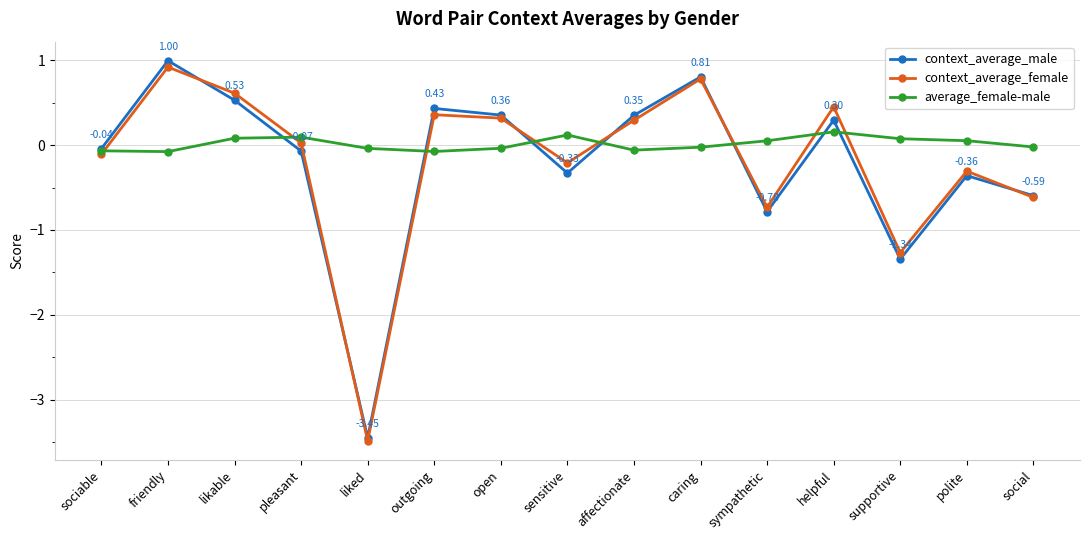

What is the value of the context_average_male point at the 15th from the left?

-0.6